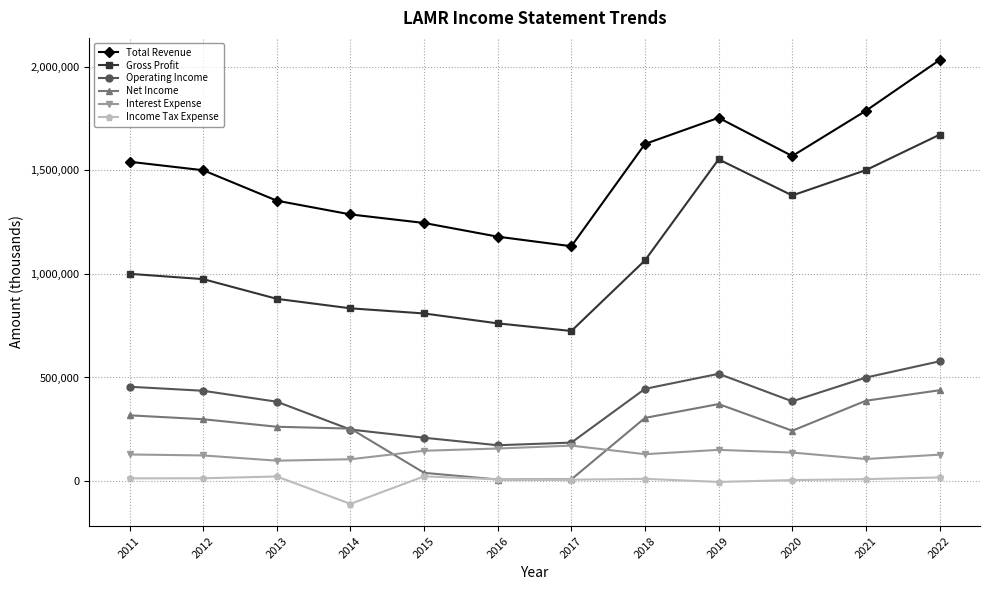

Where does the Net Income series first go above 298400?

2011